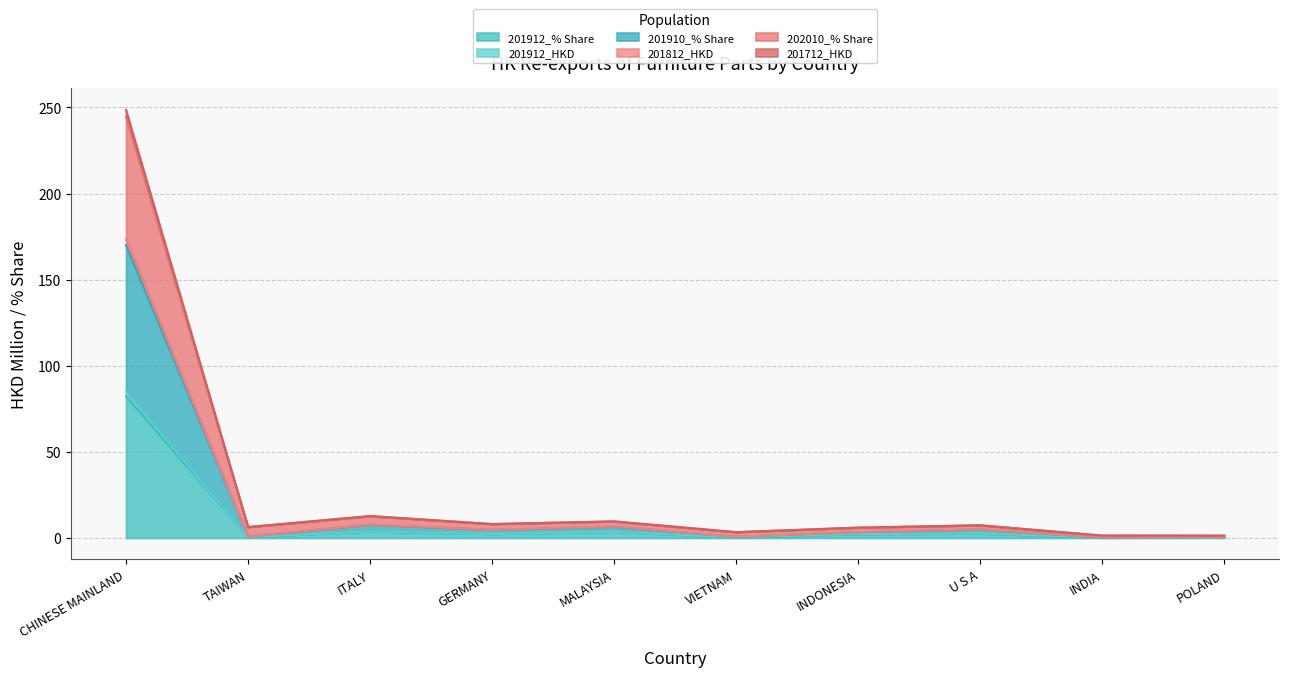

In 201812_HKD, how many points are higher than both neighbors (excluding endpoints)?

3